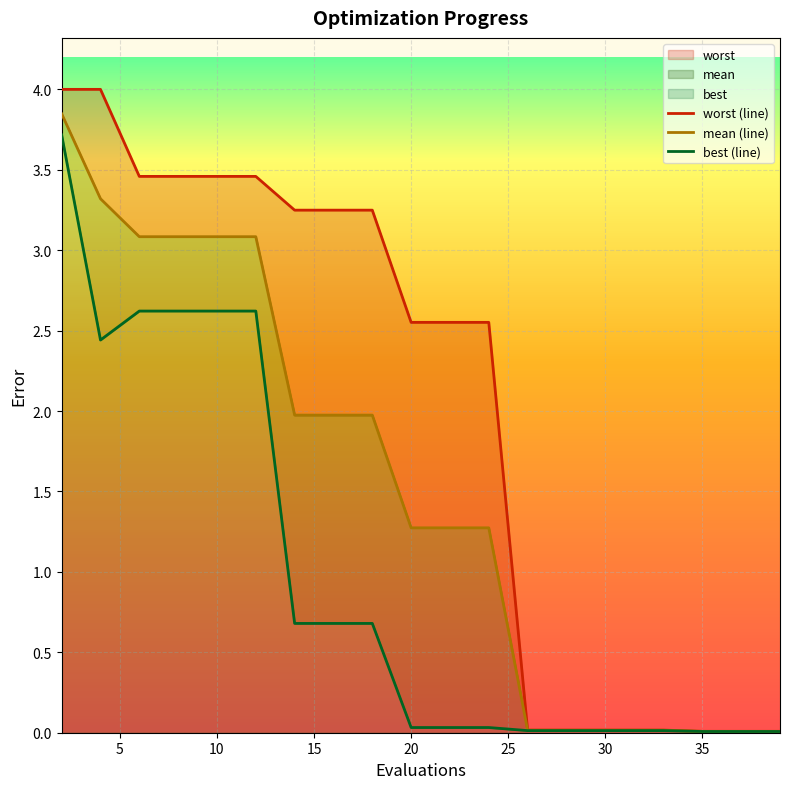

True or false: worst and best cross at least once.

False